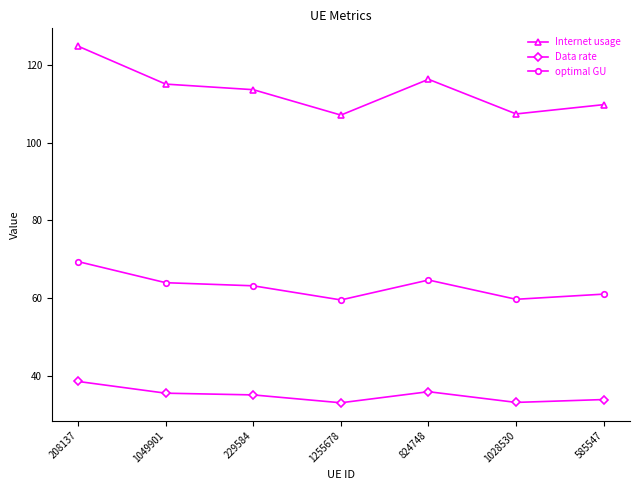

How many data points does each series have?

7